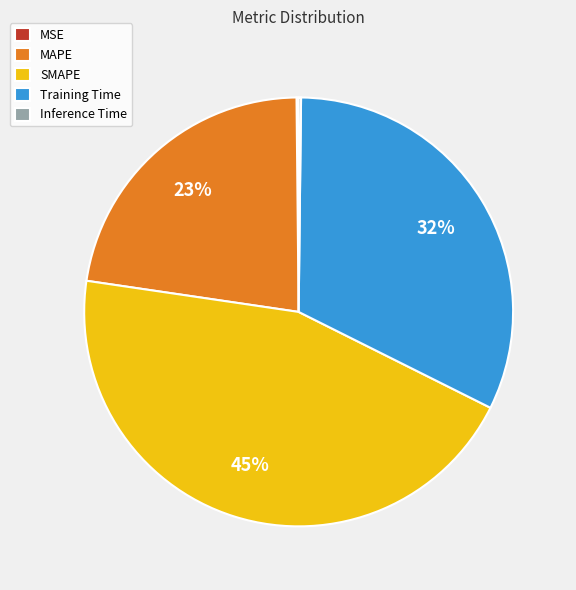

To the nearest percent, what portion does SMAPE represent?

45%